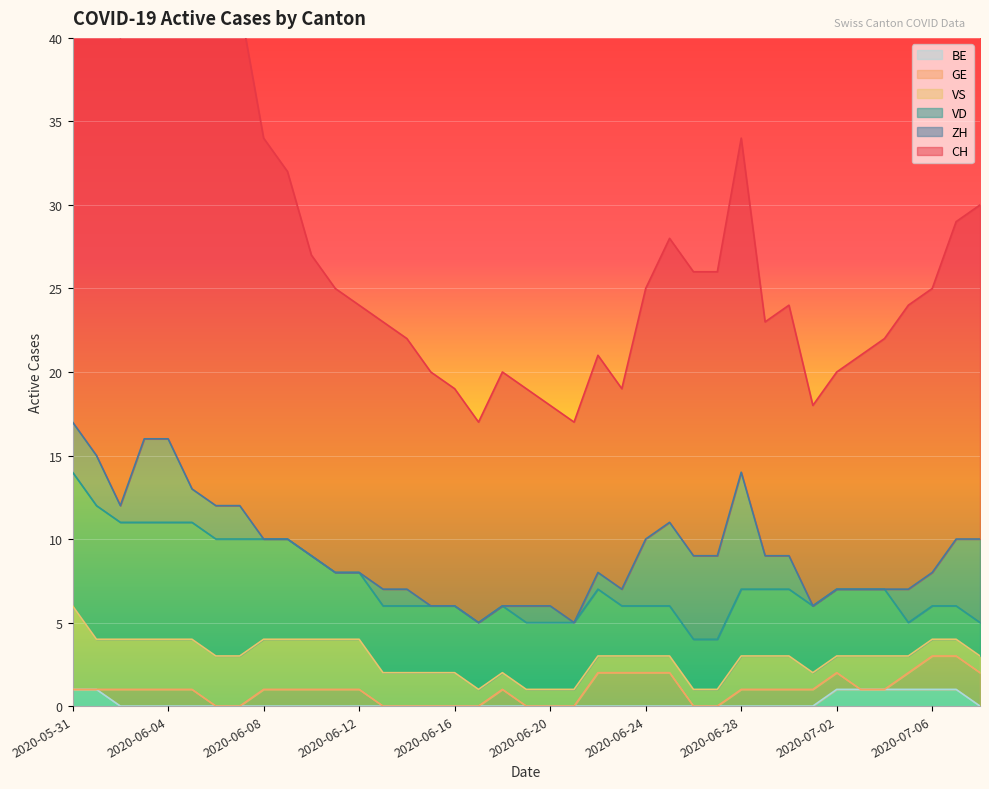

How many distinct data groups are displayed?

6